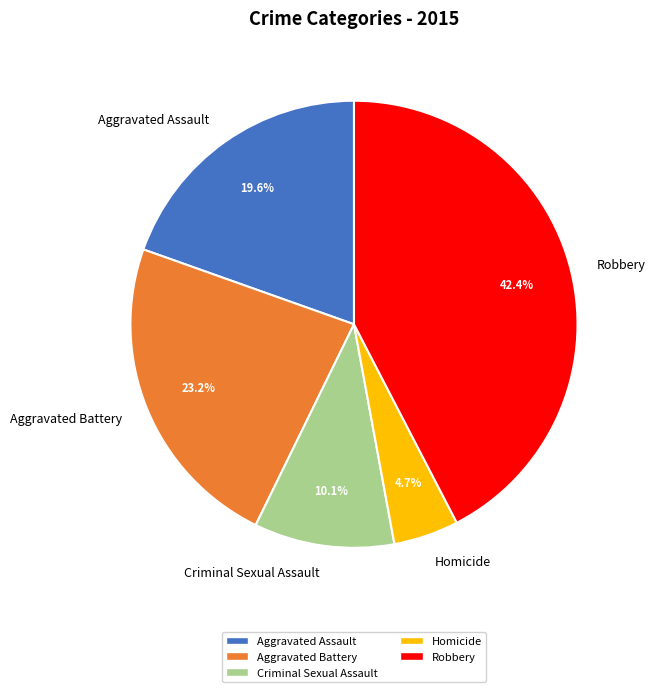

Rank the categories by value from highest to lowest.

Robbery, Aggravated Battery, Aggravated Assault, Criminal Sexual Assault, Homicide